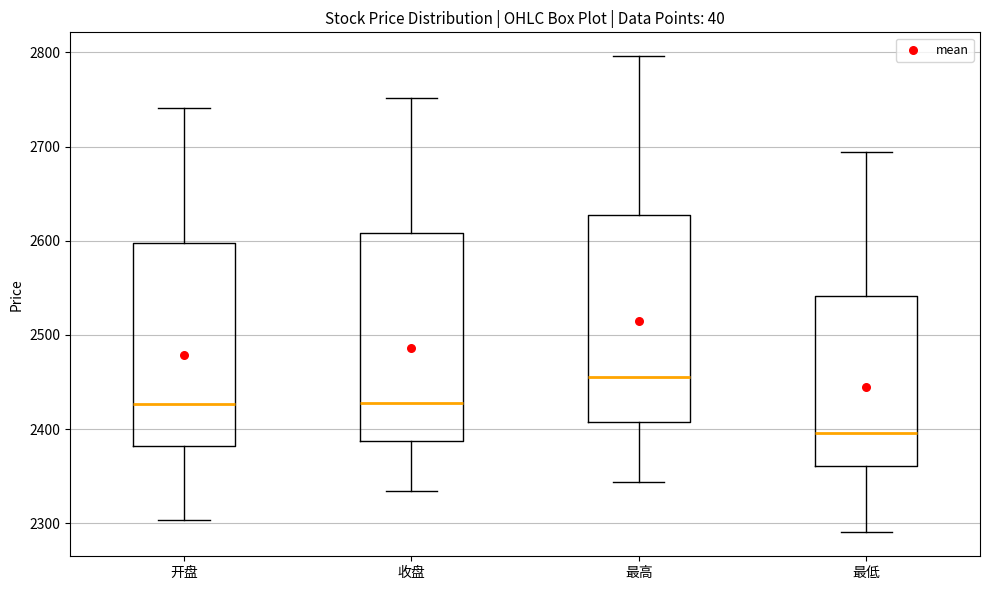

Where is the upper edge of the box for 最高 on the y-axis? The values are not printed on the chart, so give them approximately, as read against the axis.

2630